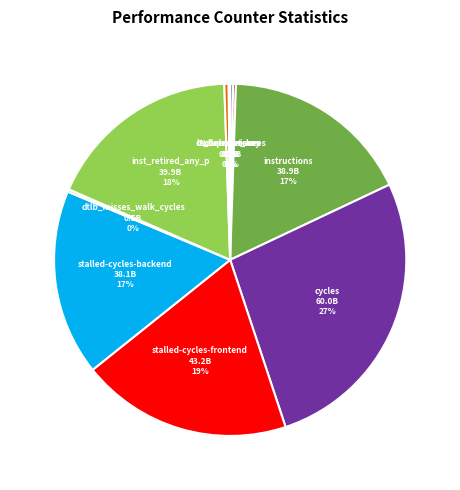

The cycles slice represents 27% of the pie. True or false?

True